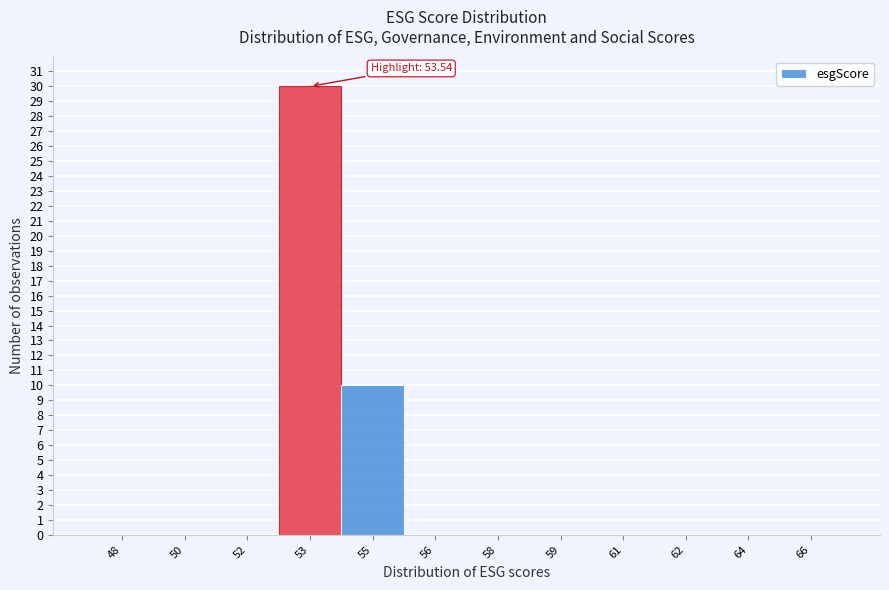

Reading left to right, list all the values displayed in this chart.

48=0	50=0	52=0	53=30	55=10	56=0	58=0	59=0	61=0	62=0	64=0	66=0